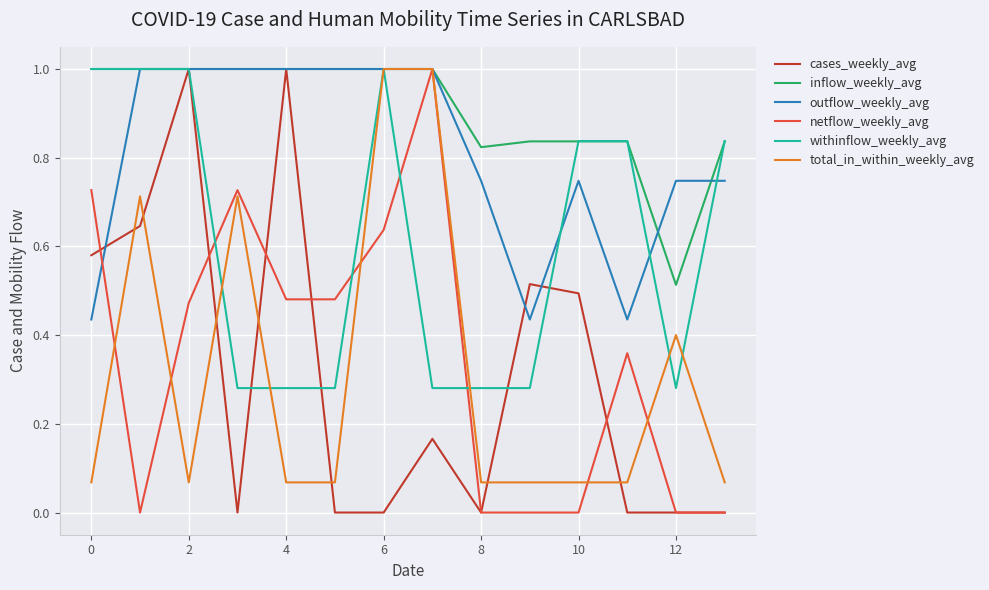

What are all the series names shown in the legend?

cases_weekly_avg, inflow_weekly_avg, outflow_weekly_avg, netflow_weekly_avg, withinflow_weekly_avg, total_in_within_weekly_avg